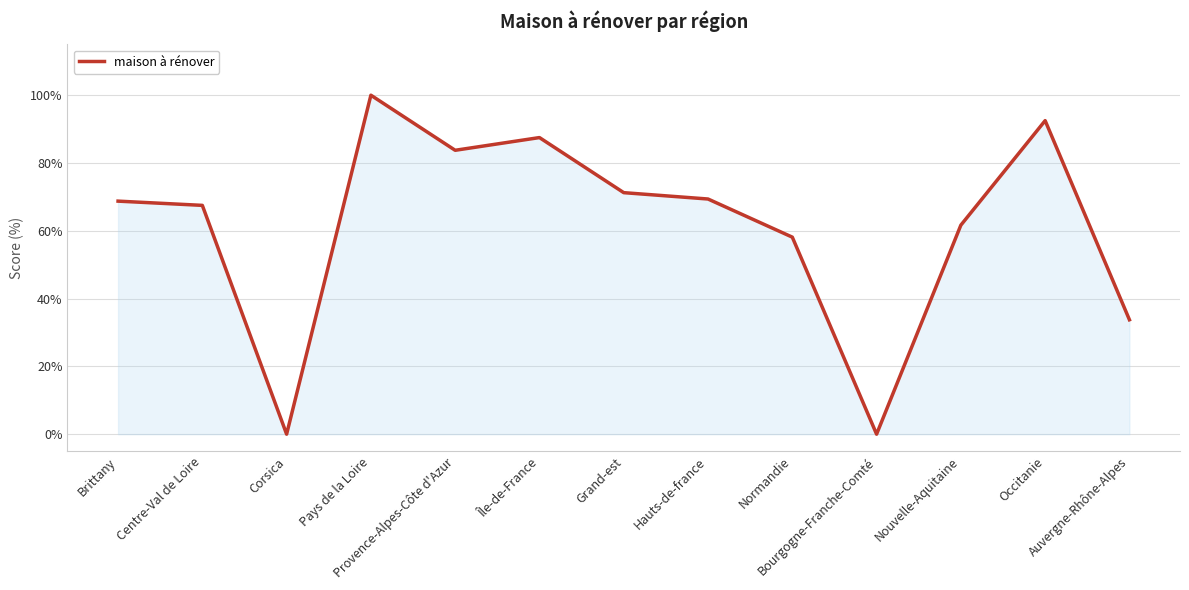

What is the difference between the maximum and minimum values?

100.0